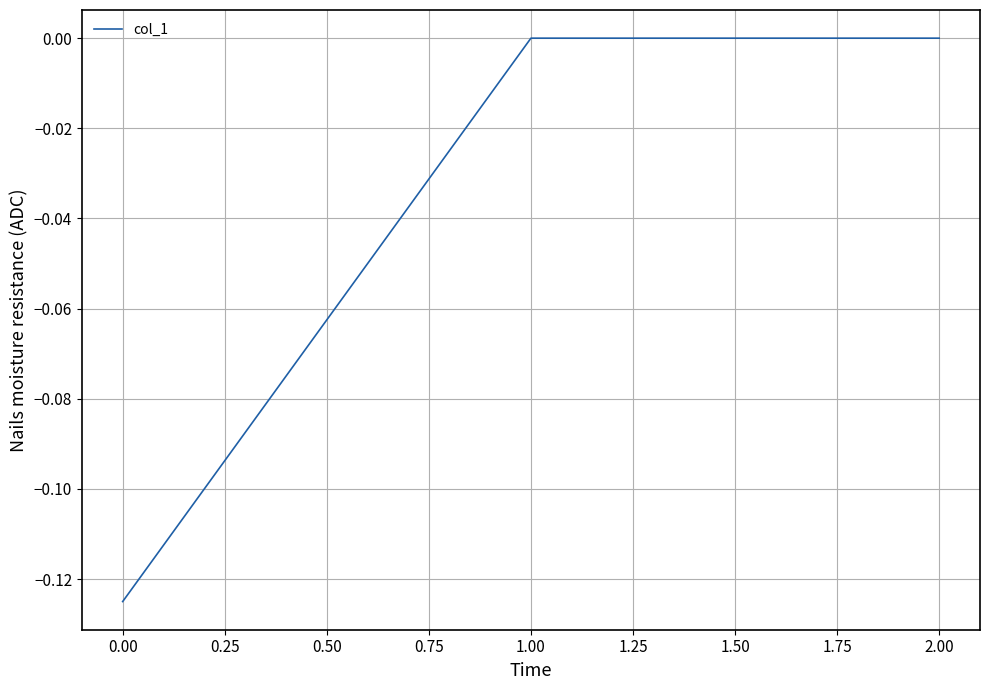

Is it true that the value at 1.00 is 0.1?

False